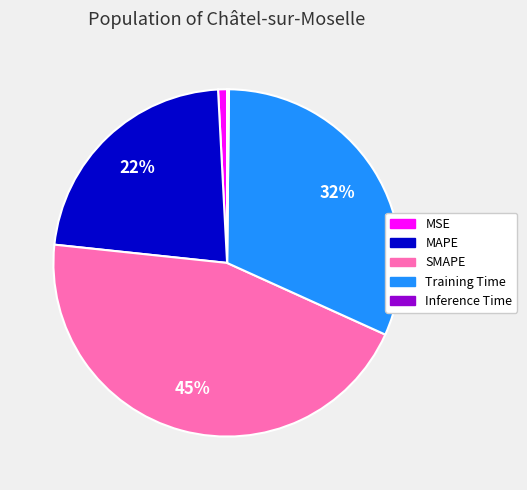

Do SMAPE and MSE together represent more than half of the pie?

No